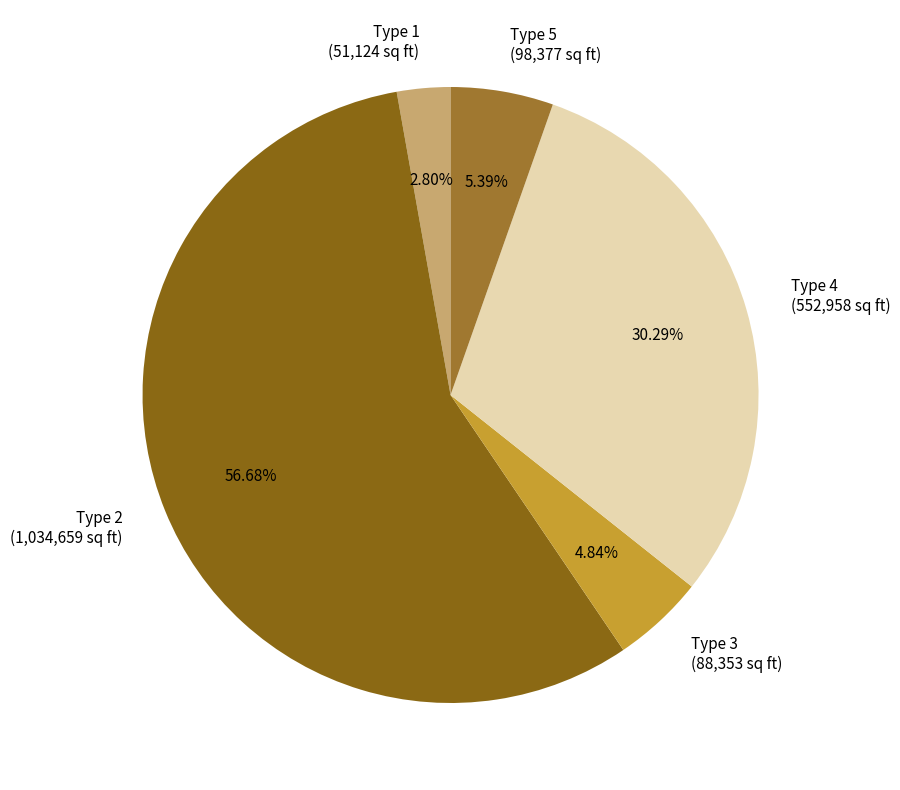

What percentage is the Type 5 slice, to the nearest percent?

5%